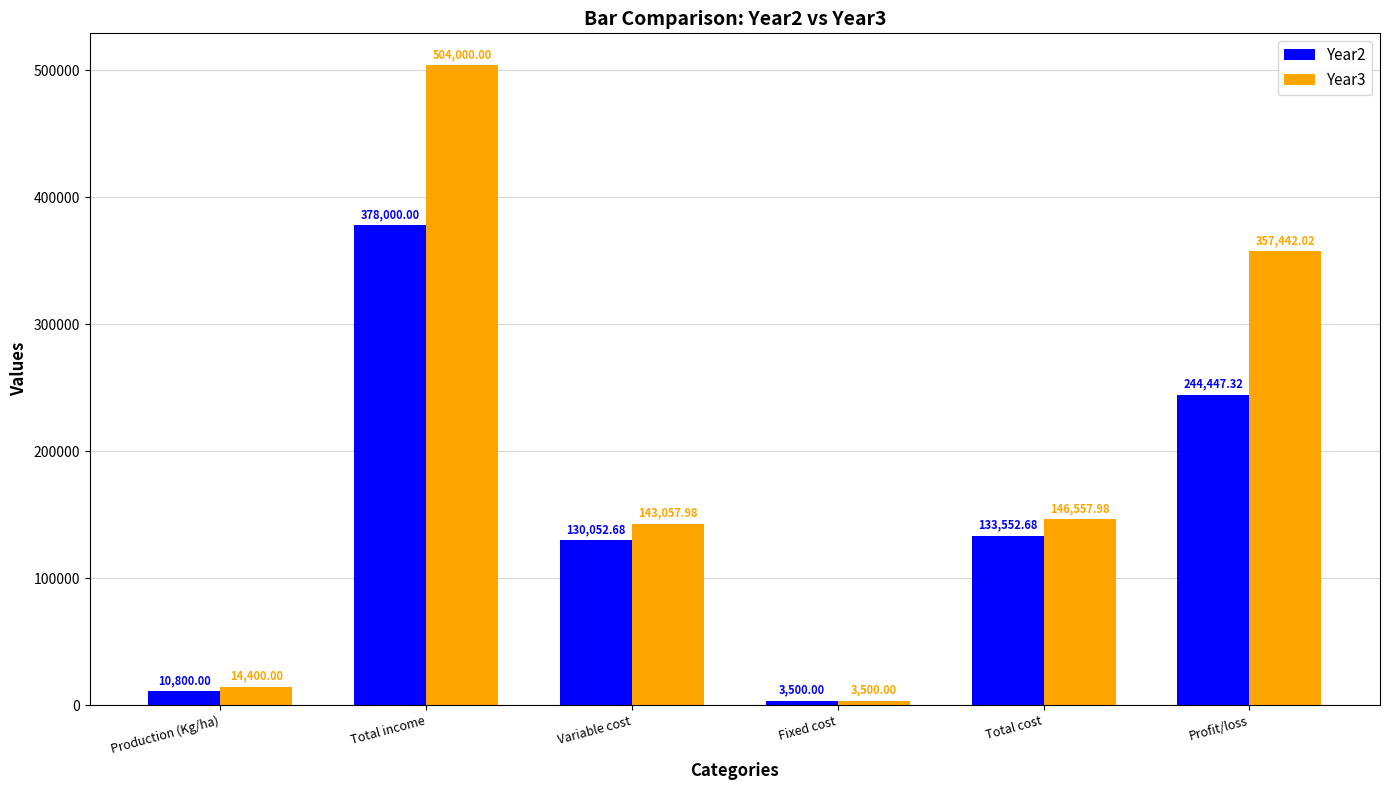

Rank the series by their average value, from highest to lowest.

Year3, Year2